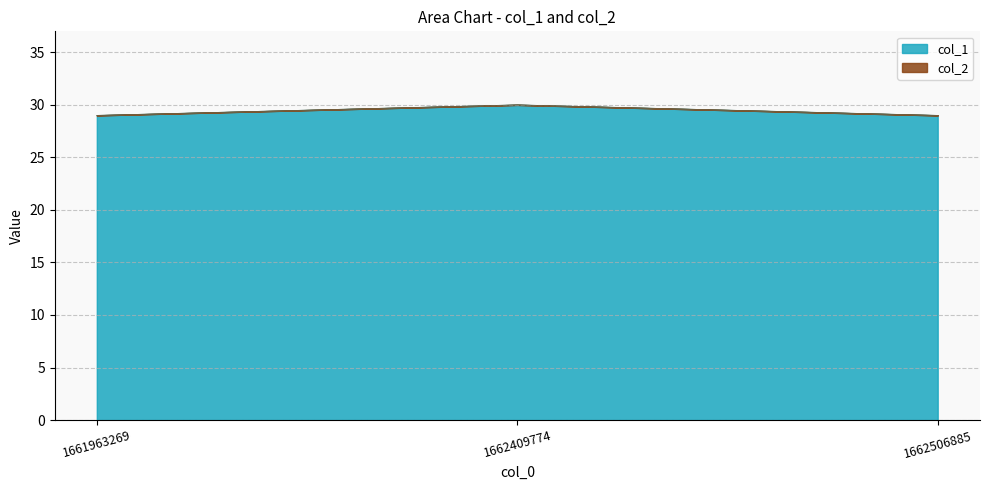

List the labels in order of value, largest first.

1662409774, 1661963269, 1662506885